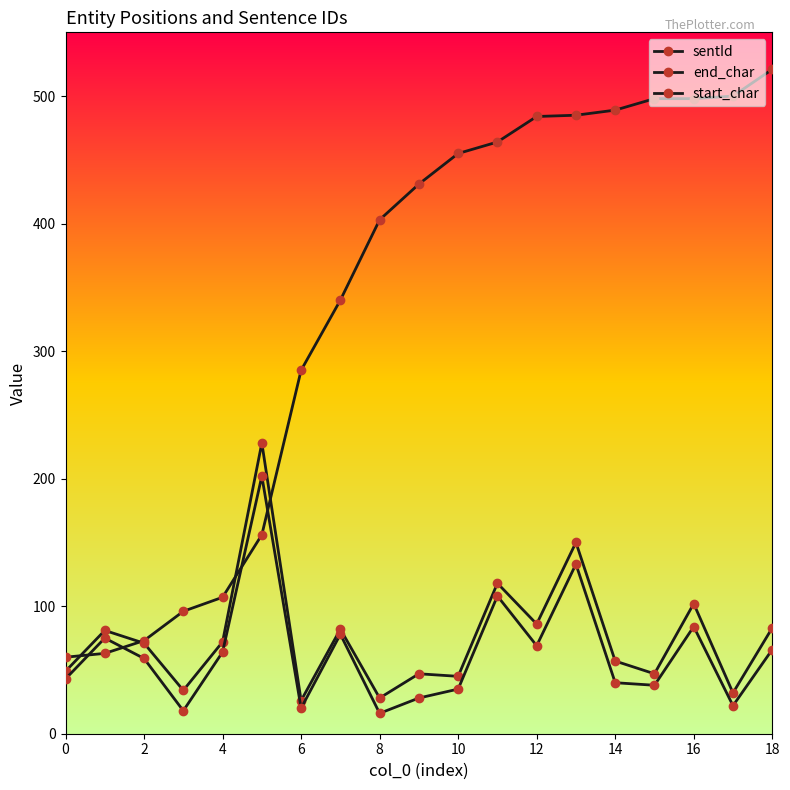

Does the chart have visible grid lines?

No